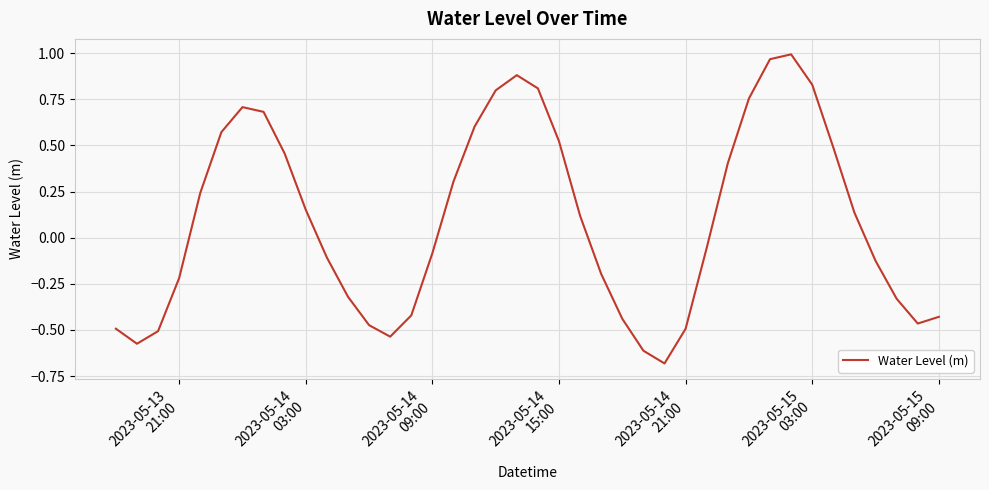

How many interior local peaks (higher than both neighbors) does the data have?

3